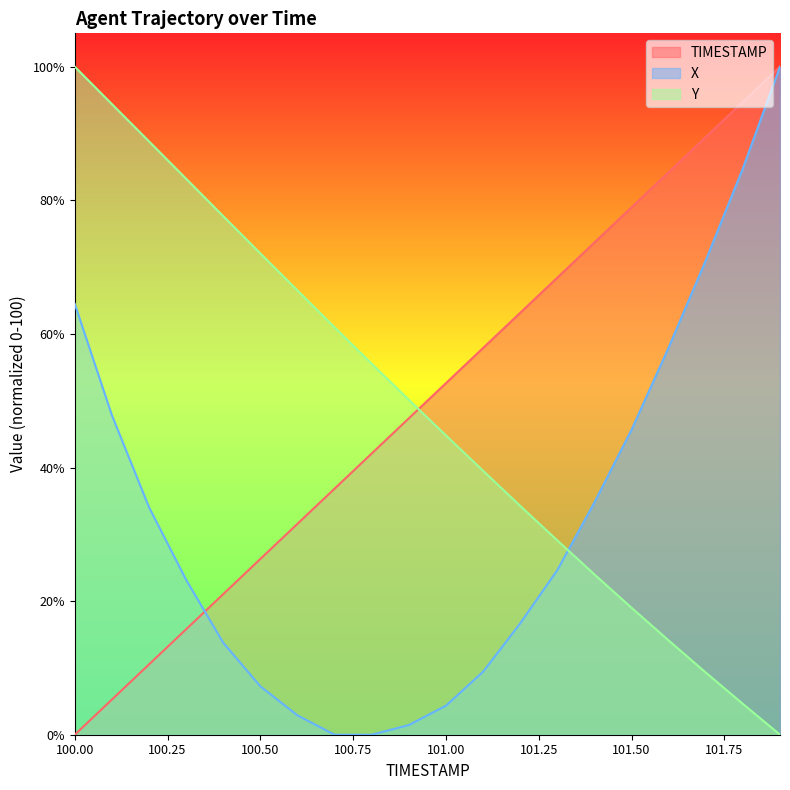

What is the label of the 5th point from the right?

101.5